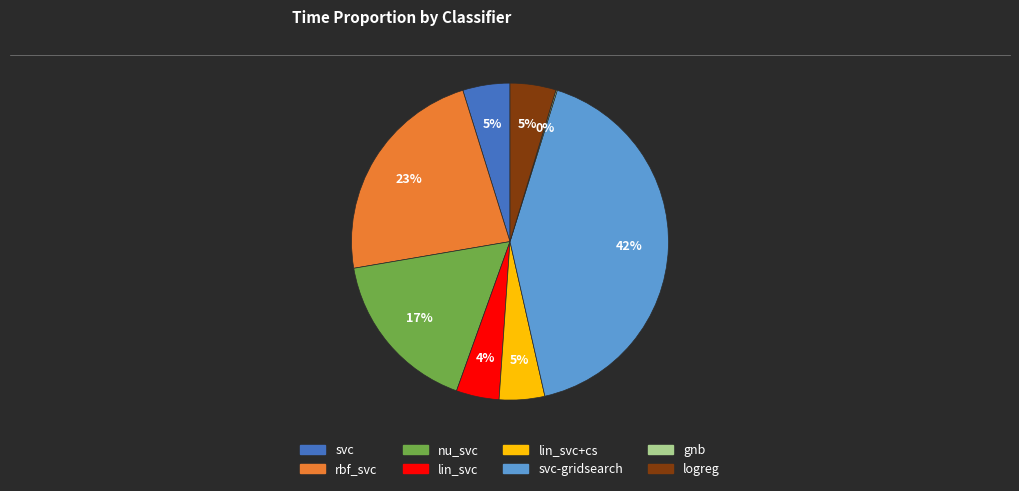

Is there a majority slice in this chart?

No